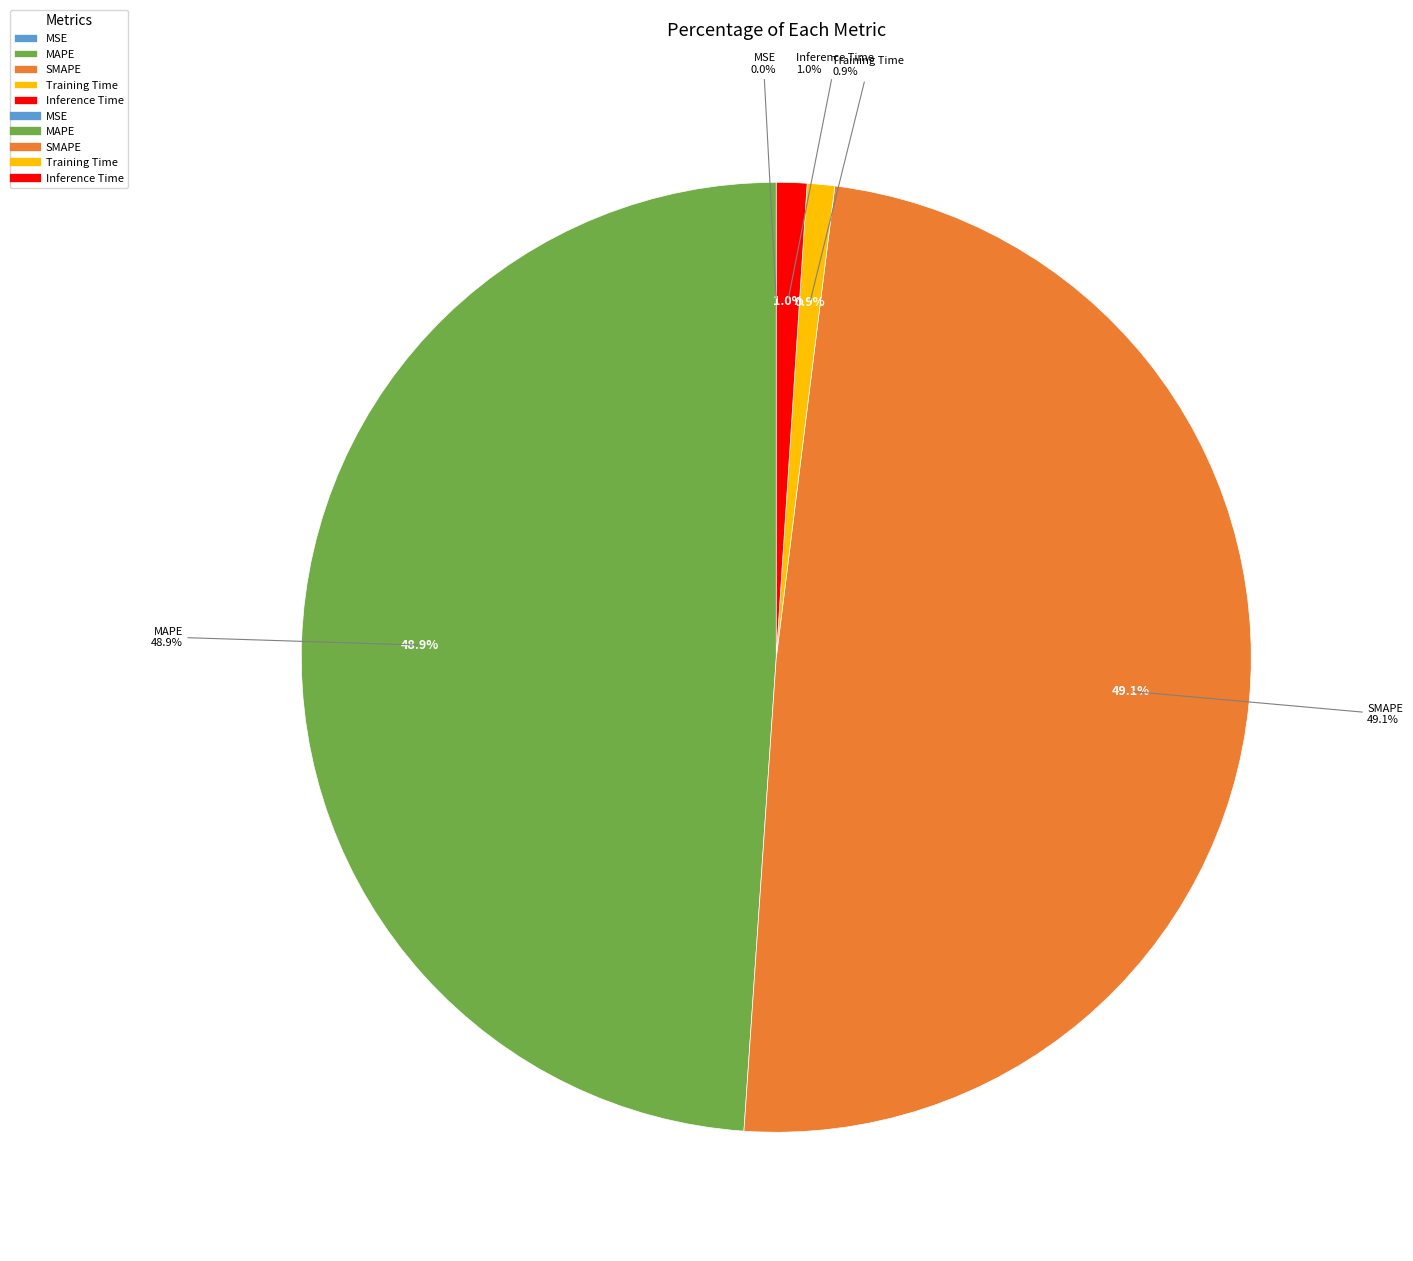

Which has a higher value, Training Time or MAPE?

MAPE